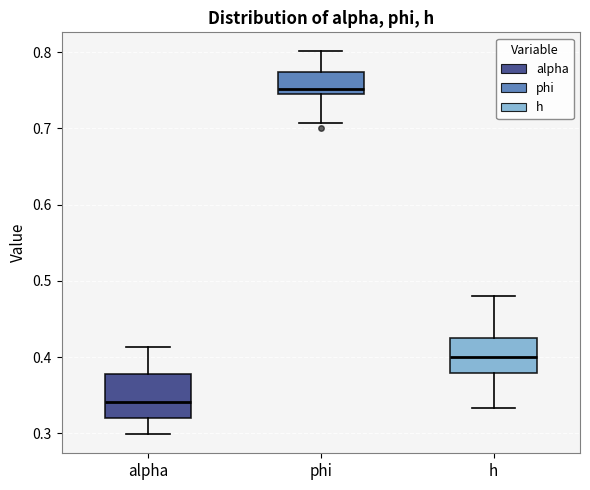

Reading left to right, read every box against the y-axis: the position of its median line, the range the box covers, and the ends of its whiskers. The values are not printed on the chart, so give them approximately, as read against the axis.

alpha: median 0.34, box 0.32 to 0.38, whiskers 0.30 to 0.41
phi: median 0.75, box 0.74 to 0.77, whiskers 0.71 to 0.80
h: median 0.40, box 0.38 to 0.42, whiskers 0.33 to 0.48